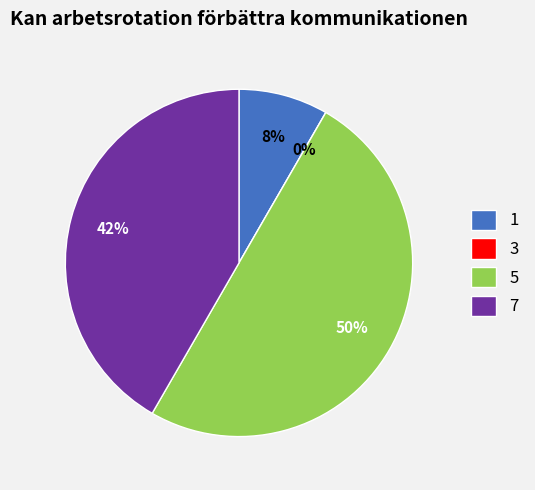

True or false: 1 accounts for 8% of the total.

True